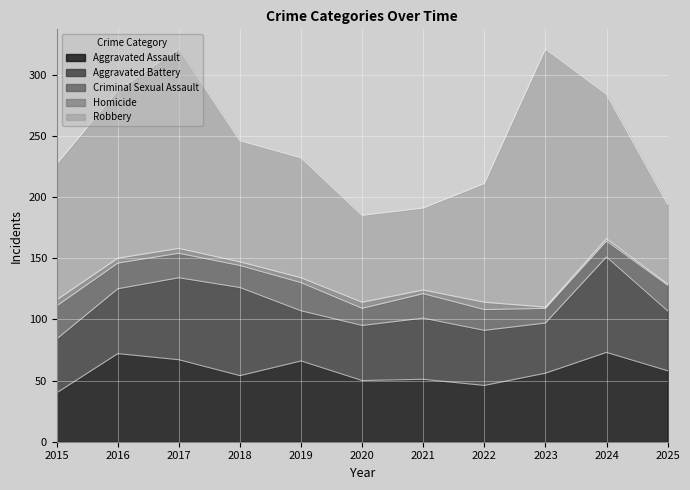

True or false: Robbery and Homicide cross at least once.

False